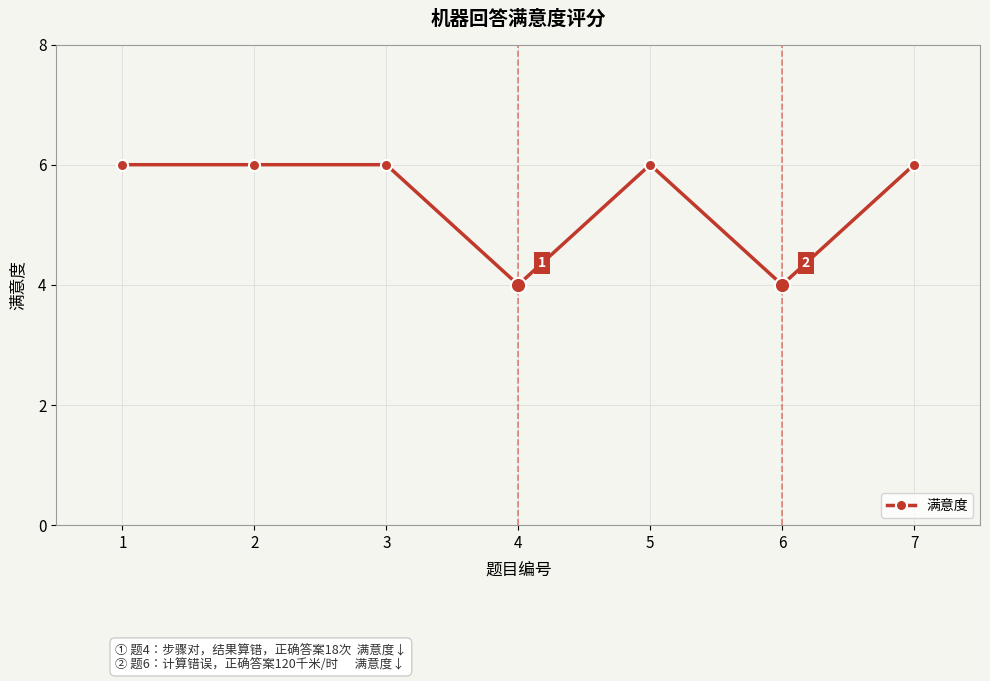

True or false: the data has more than 2 interior local peaks.

False